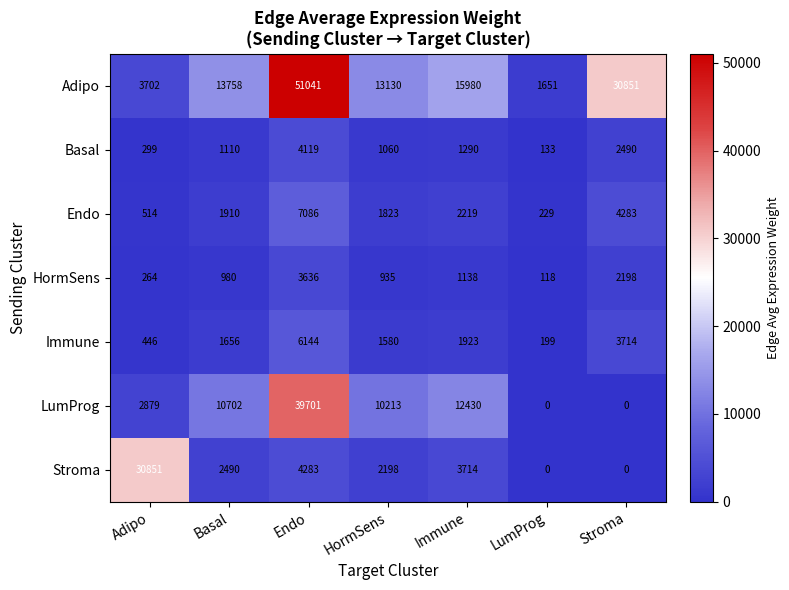

Which series has the largest total across all categories?

Adipo